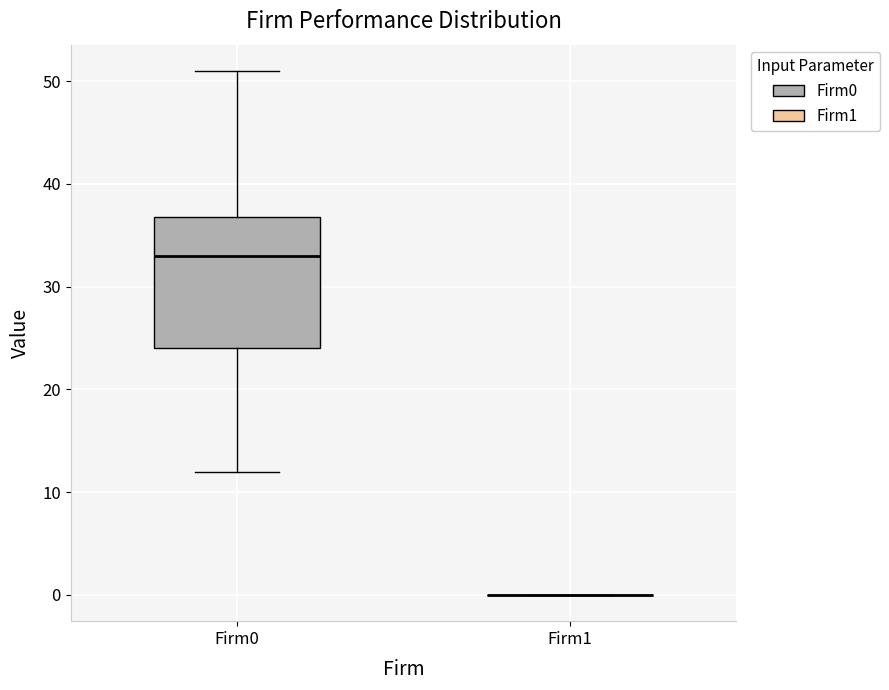

Where does the lower whisker of the box for Firm0 end on the y-axis? The values are not printed on the chart, so give them approximately, as read against the axis.

12